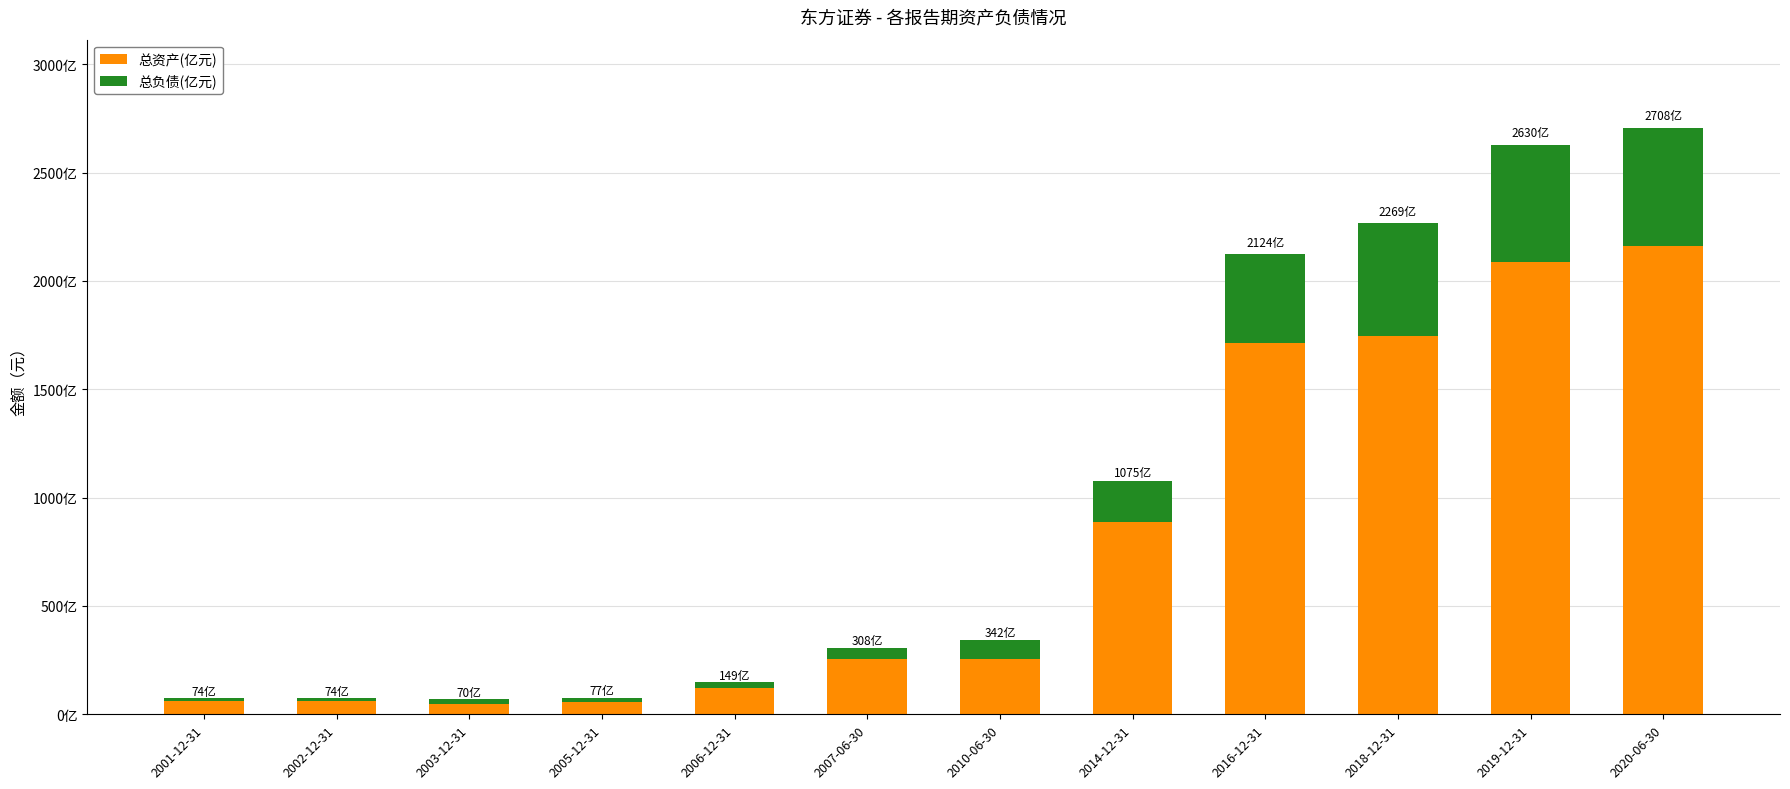

What position from the left is 2016-12-31?

9